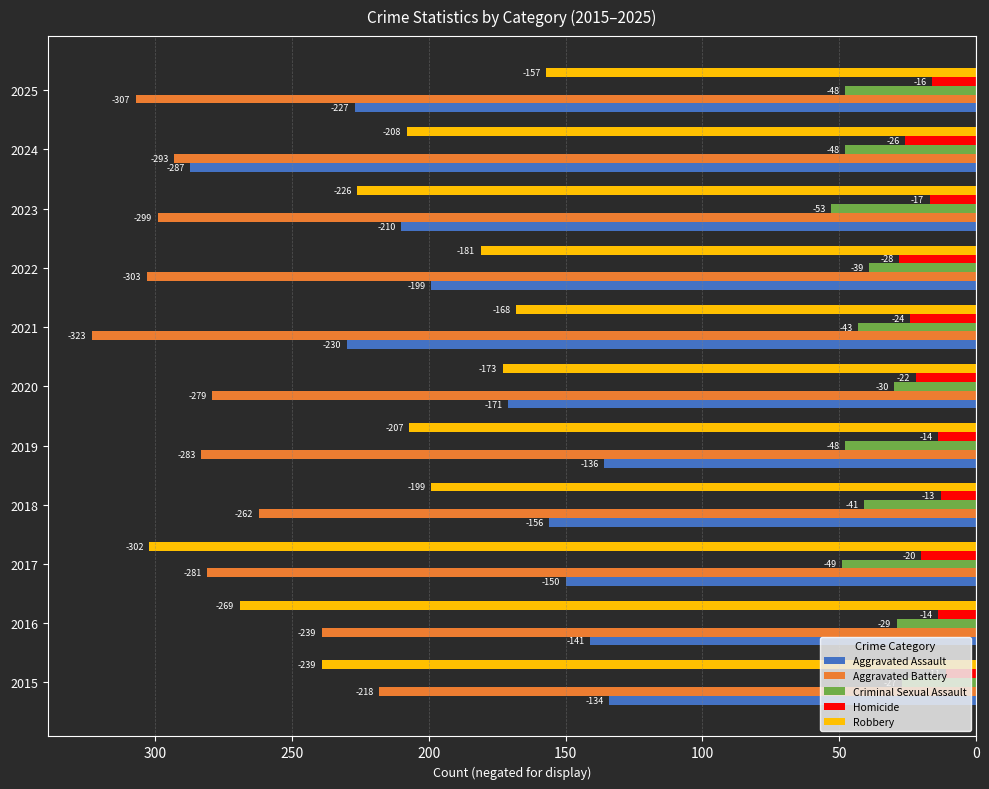

What is the greatest value displayed?

-11